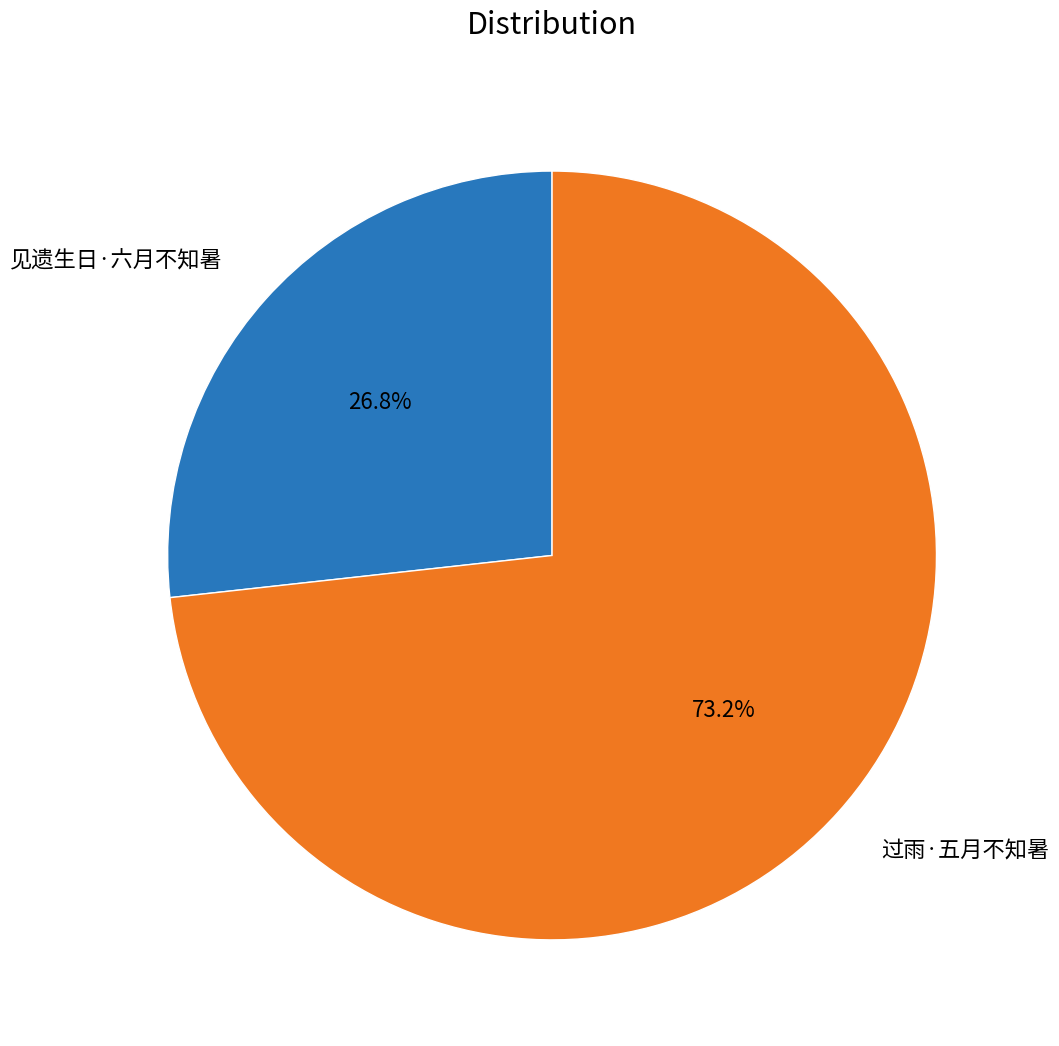

What percentage is the 见遗生日·六月不知暑 slice, to the nearest percent?

27%